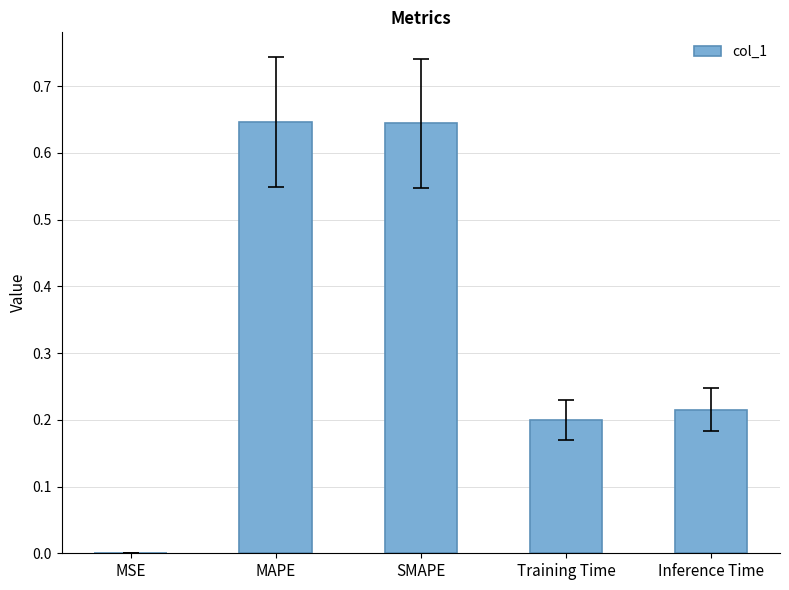

At which label is the value closest to 0?

MSE